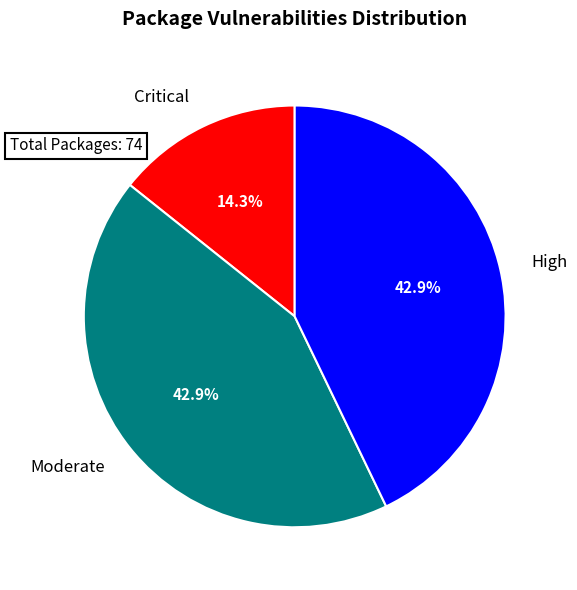

To the nearest percent, what is the combined percentage of Critical and Moderate?

57%